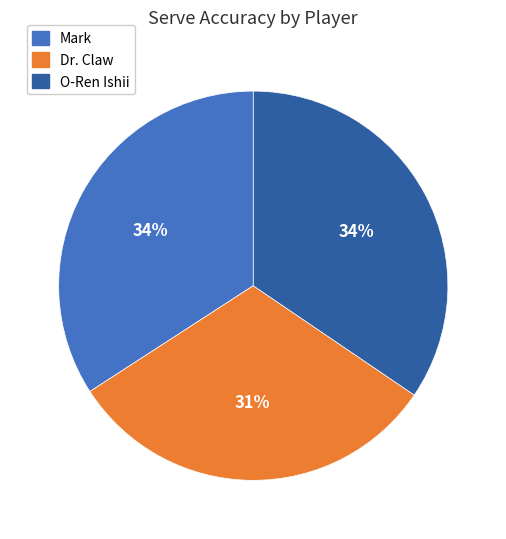

True or false: Mark accounts for 34% of the total.

True